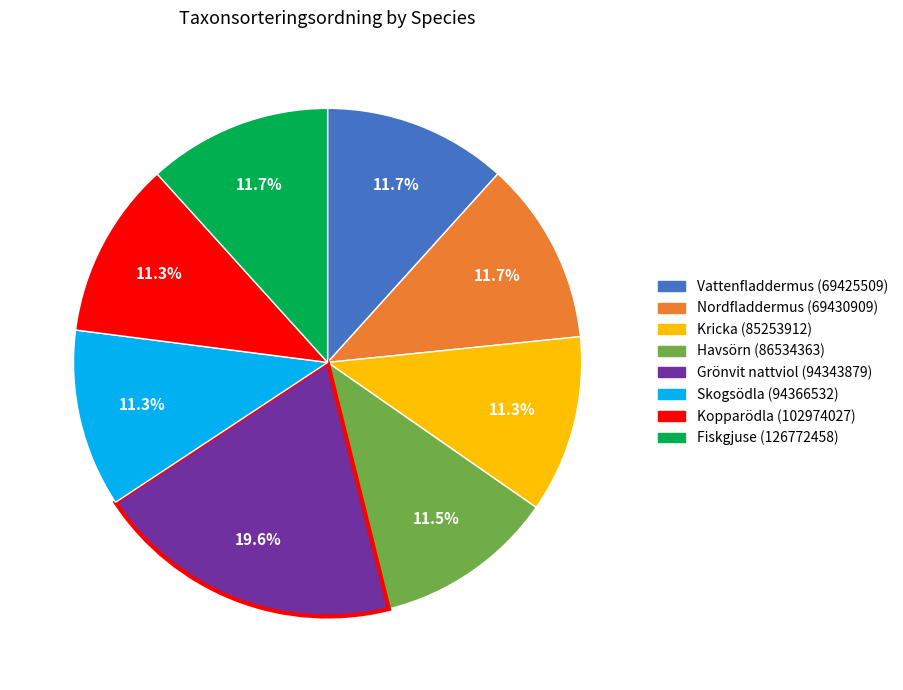

How many segments does this pie chart have?

8